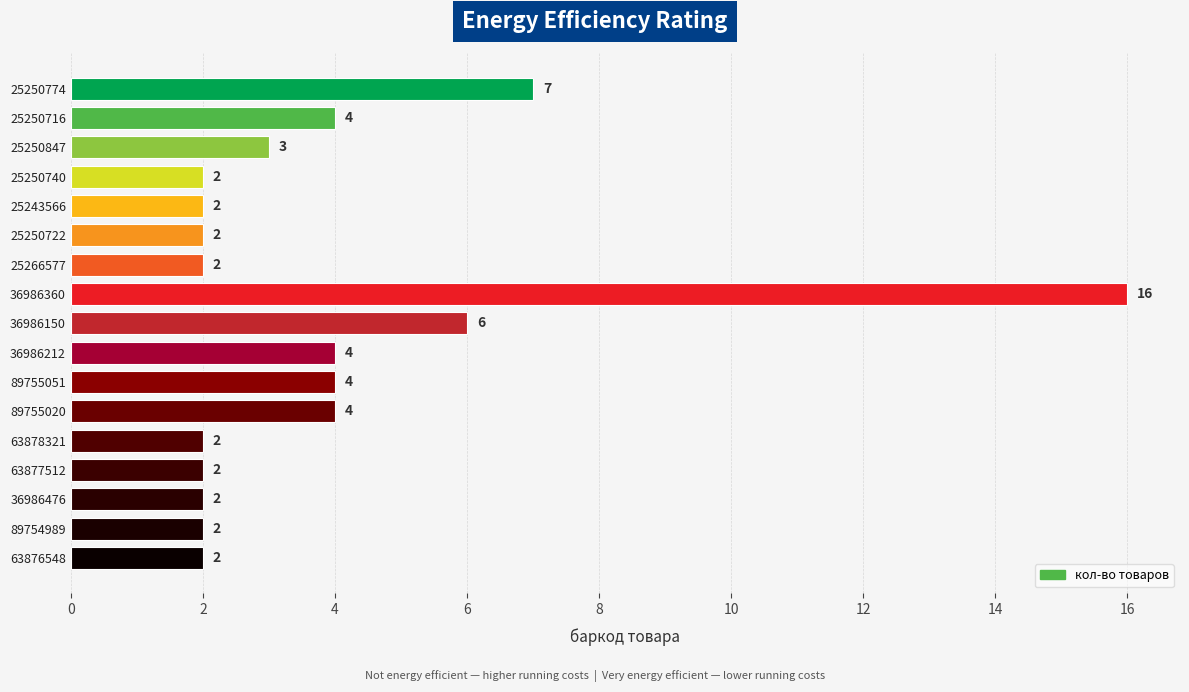

Is it true that the value at 25250722 is 3?

False